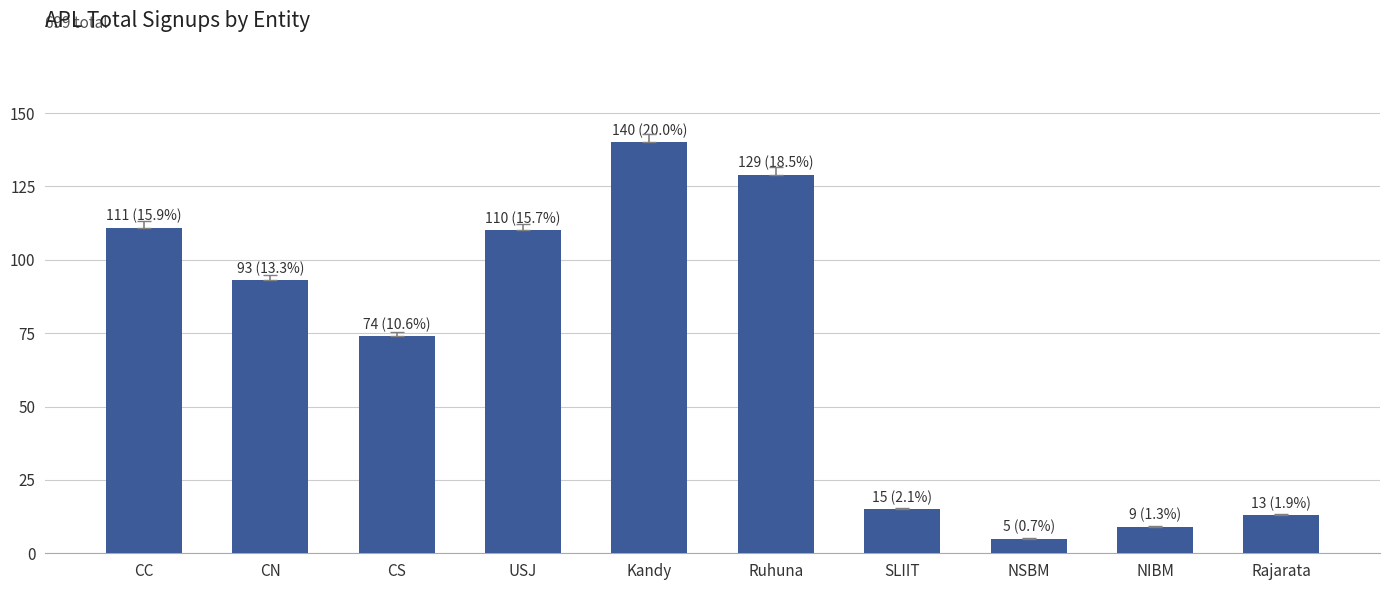

True or false: the data shows 15 at SLIIT.

True